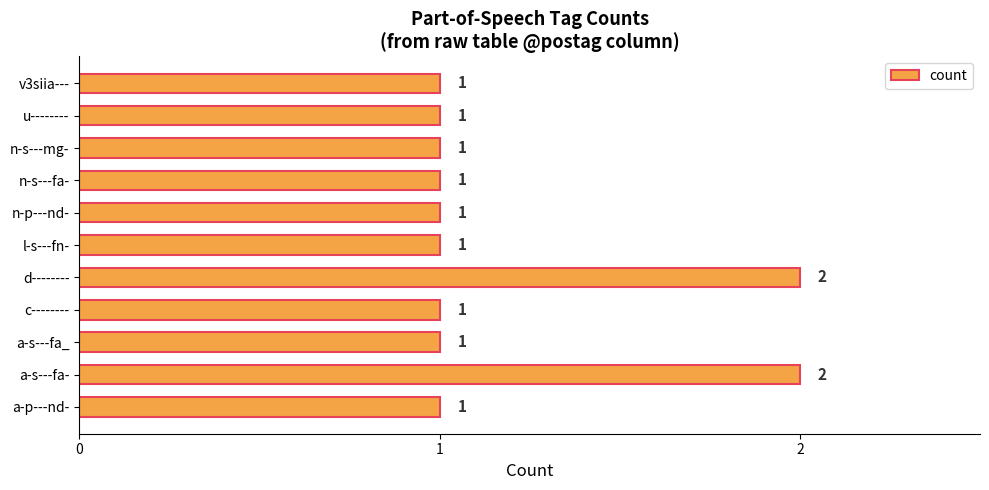

Count the values in the range 1 to 2.

11